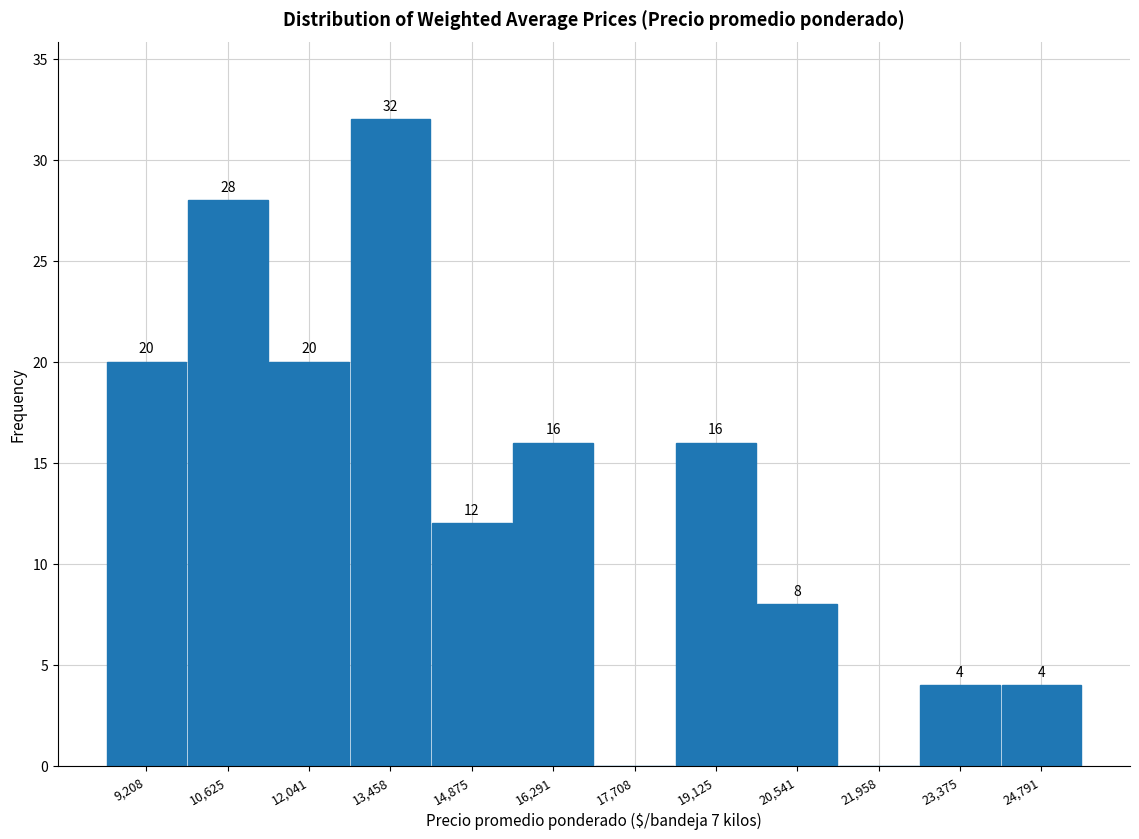

Which range on the x-axis has the tallest bar?

12800 to 14200